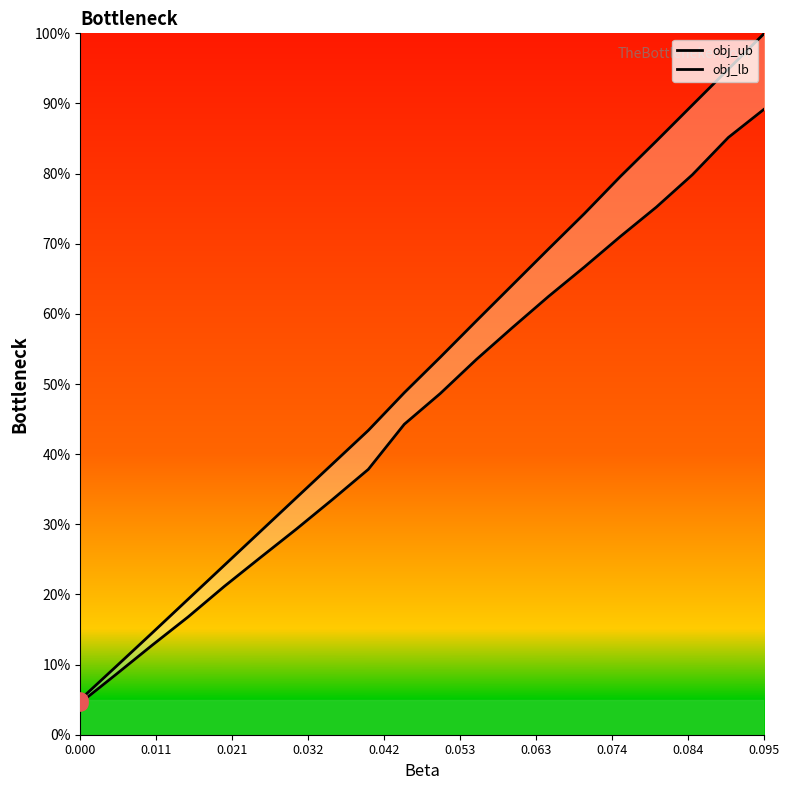

At how many categories does at least one series exceed 98?

1